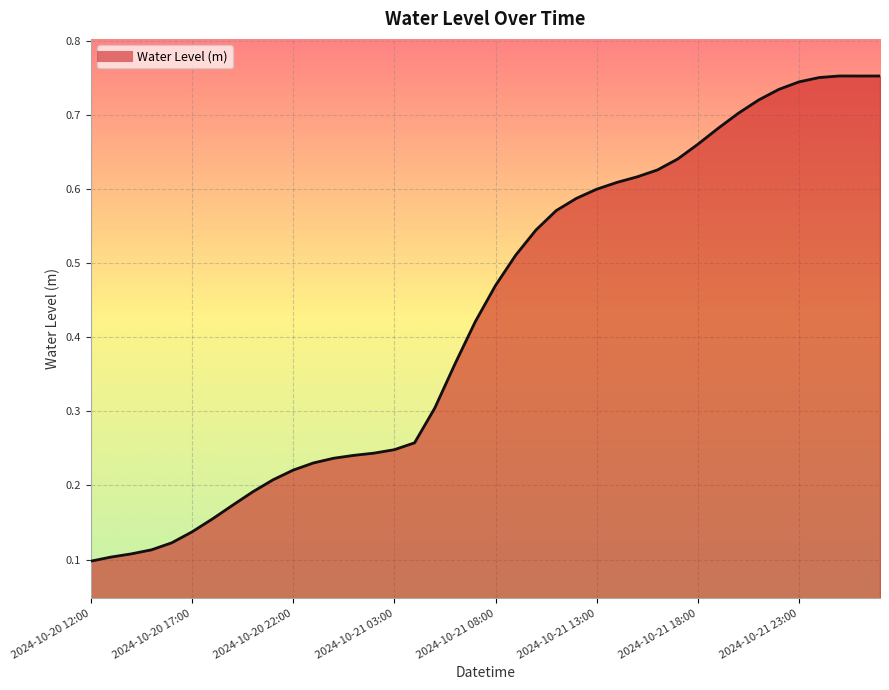

What is the sum of all values?

17.2